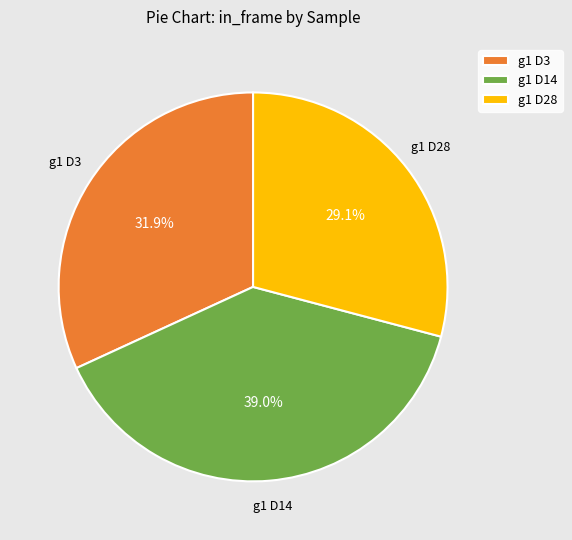

Does any single category account for the majority?

No